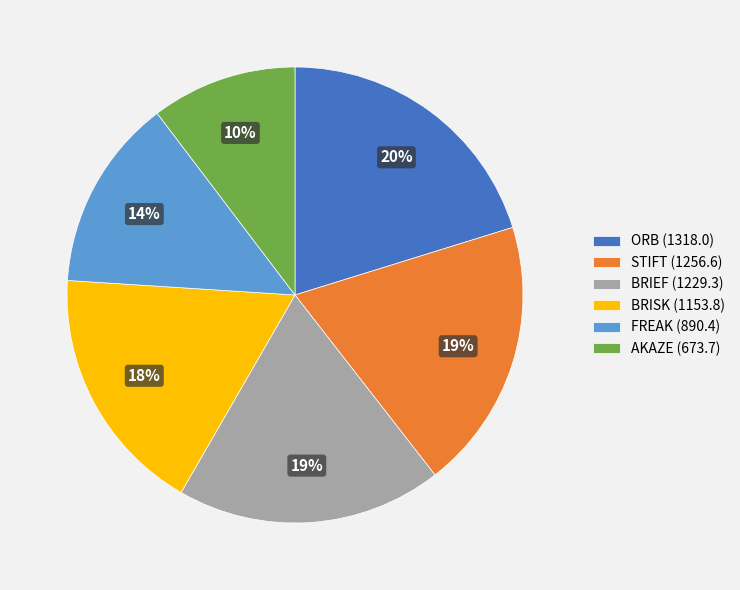

Approximately how many times larger is the value at ORB compared to BRISK?

1.1